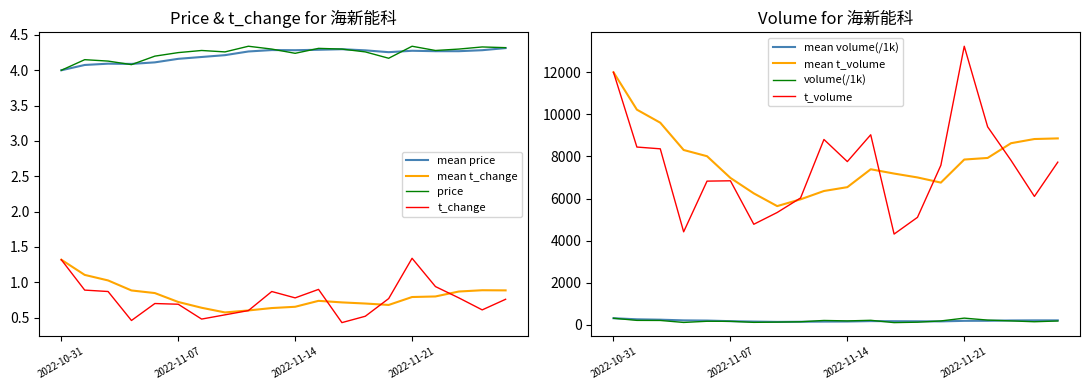

What is the minimum value for price?

4.0